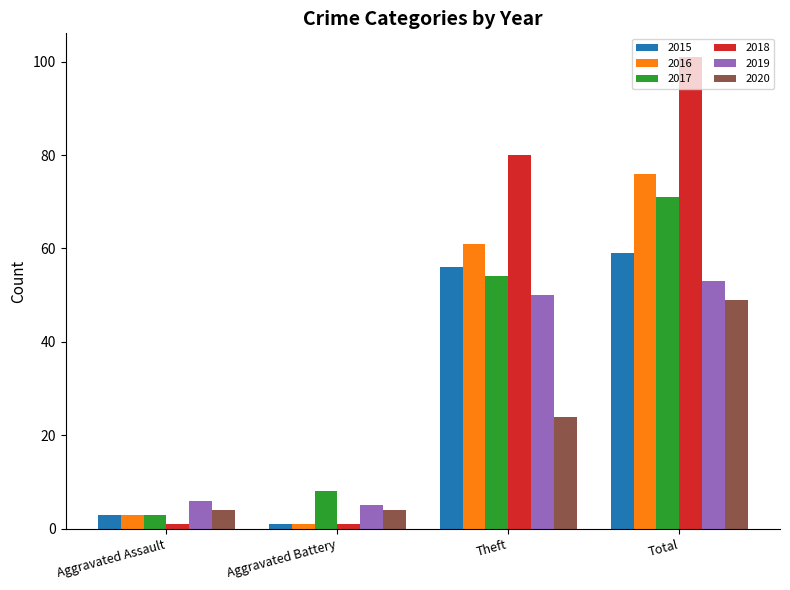

What is the total value across all series at Aggravated Assault?

20